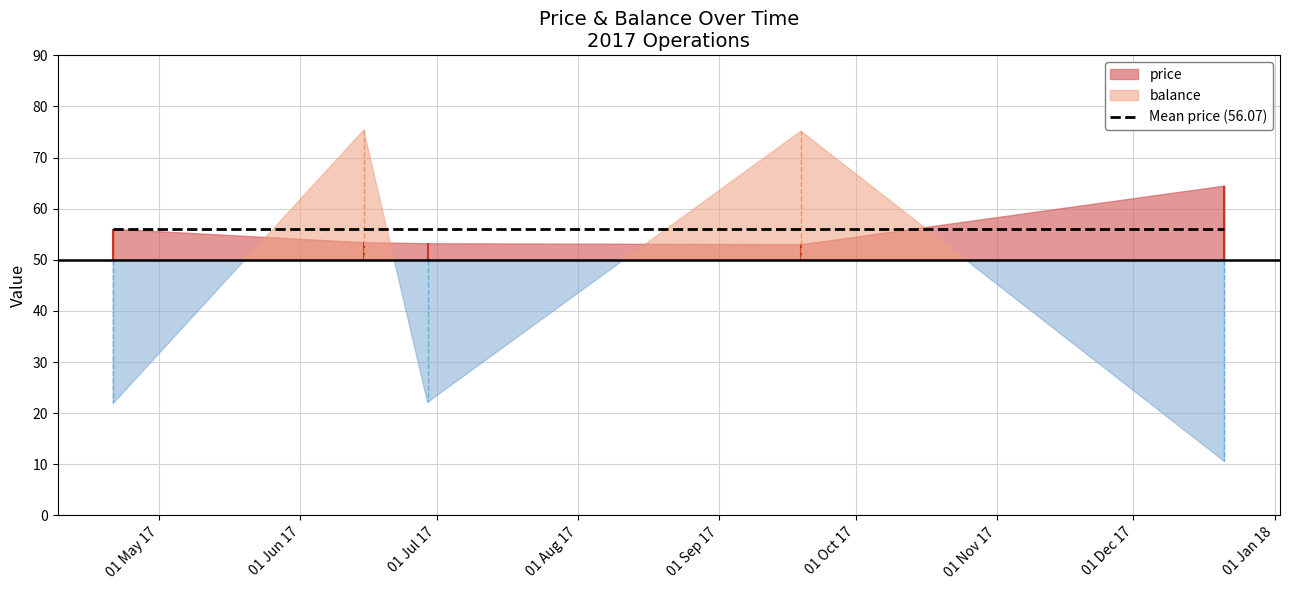

Is it true that price equals 20.8 at 2017-09-19?

False